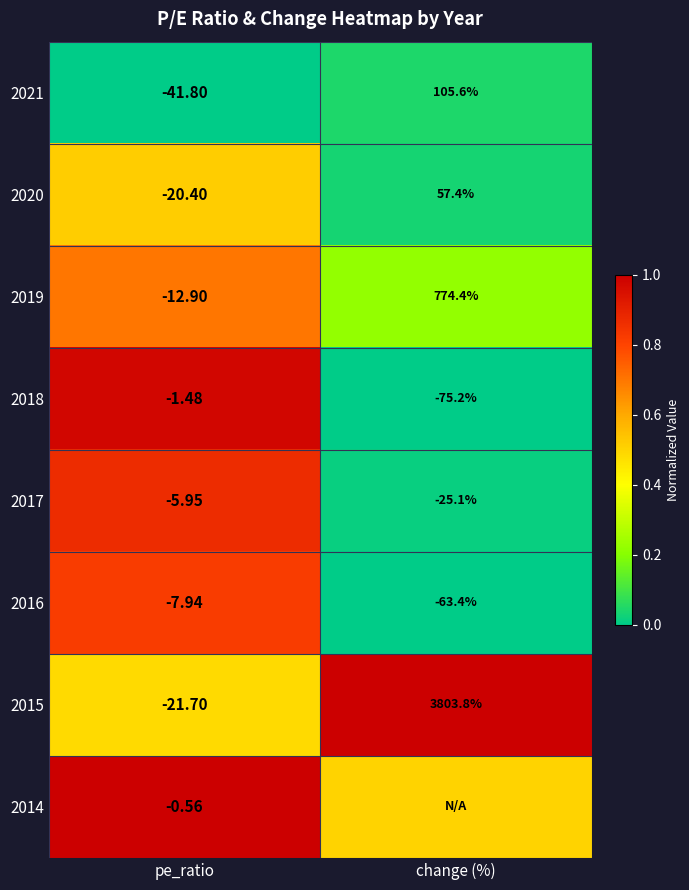

What is the maximum value shown in the chart?

1.0